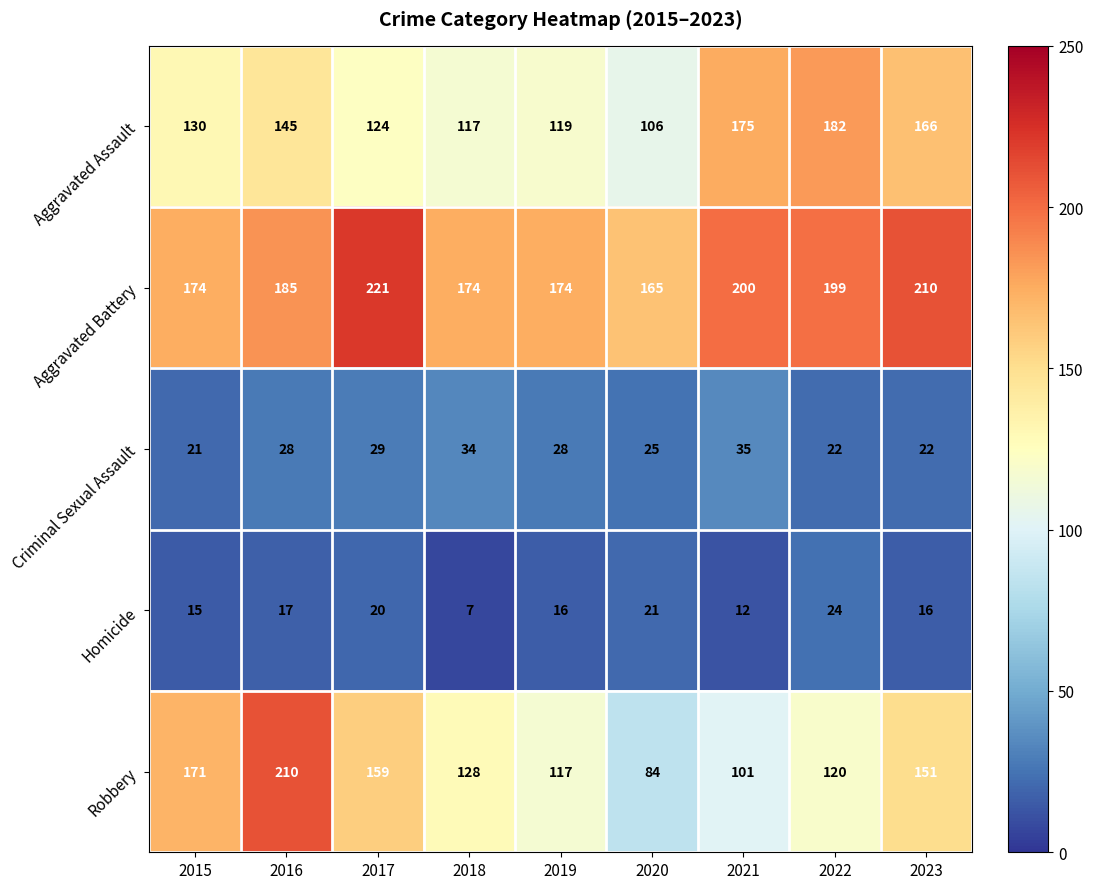

Which series has the widest spread of values?

Robbery